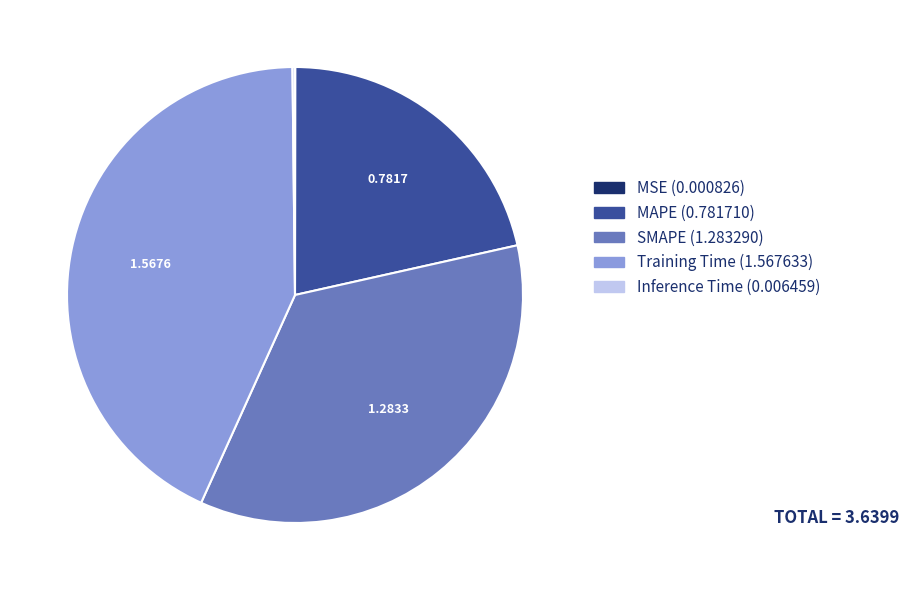

True or false: SMAPE accounts for 35% of the total.

True